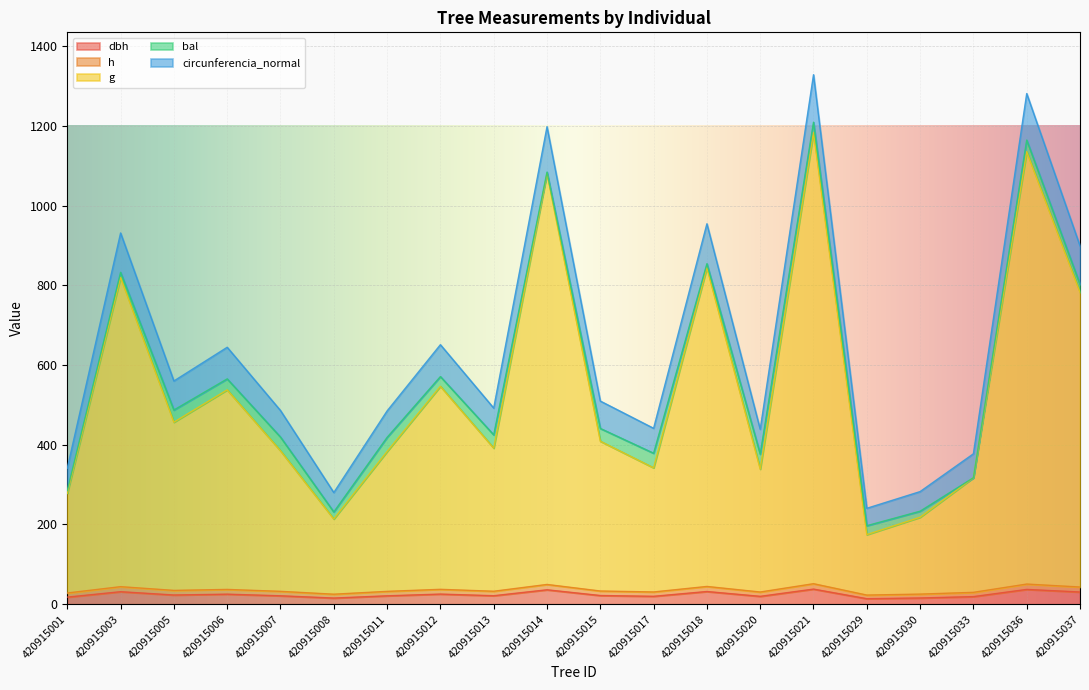

True or false: circunferencia_normal has more than 1 points higher than both neighbors.

True